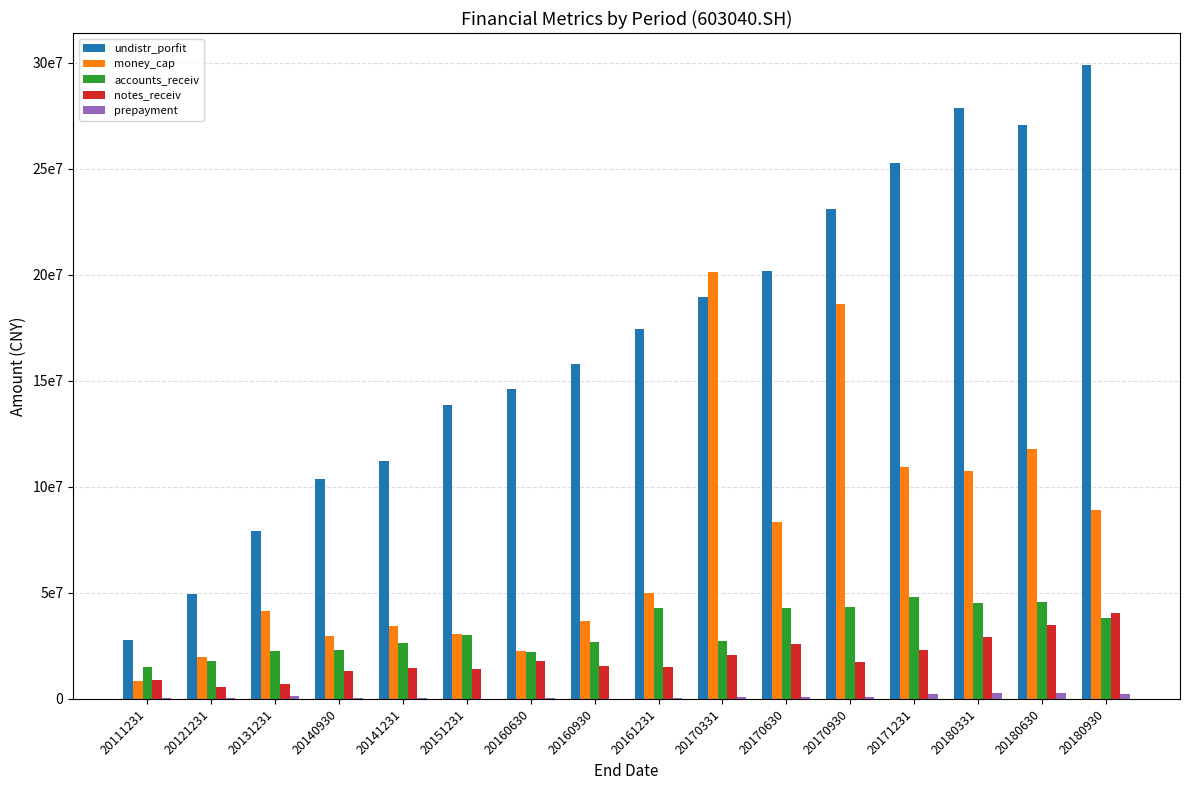

Does the chart contain stacked bars?

No